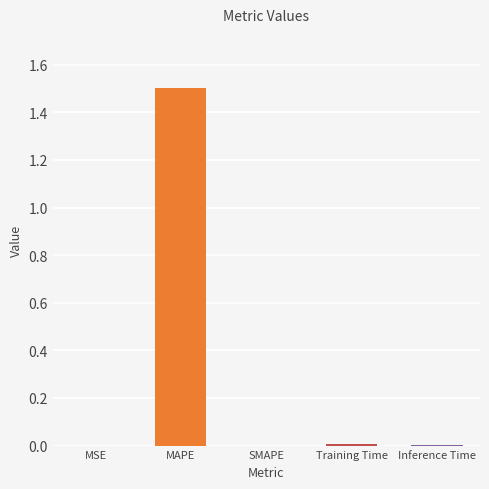

Rank the categories by value from highest to lowest.

MAPE, Training Time, Inference Time, MSE, SMAPE